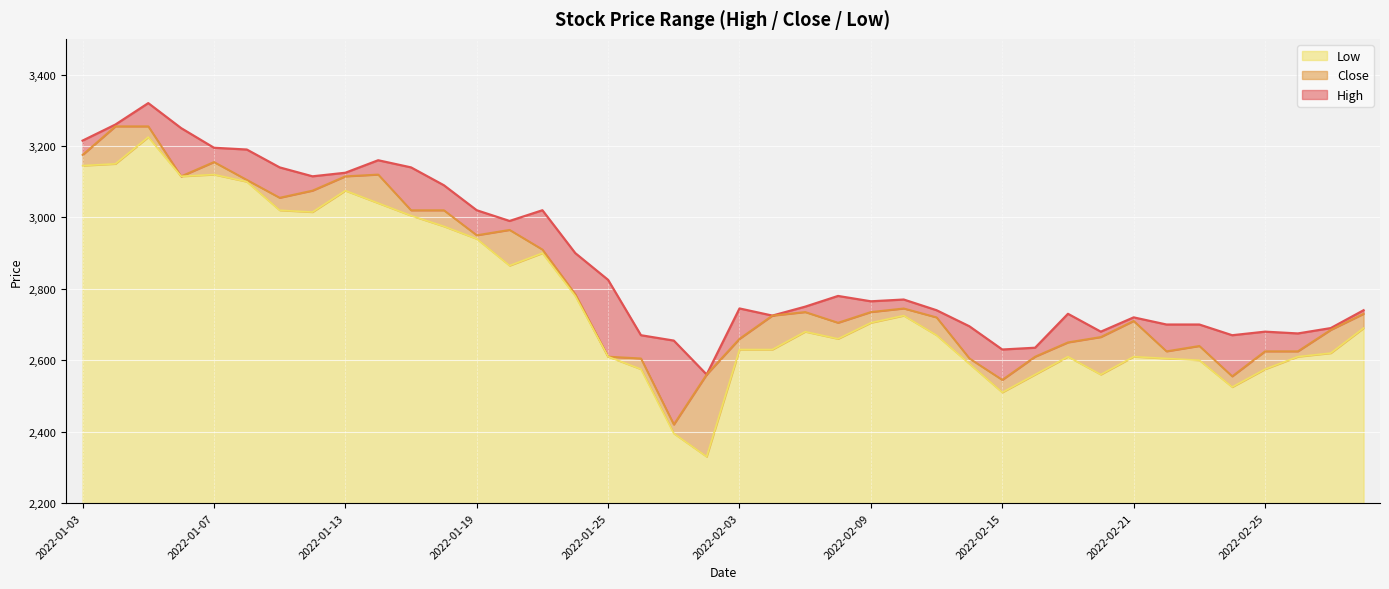

What is the minimum value for Low?

130